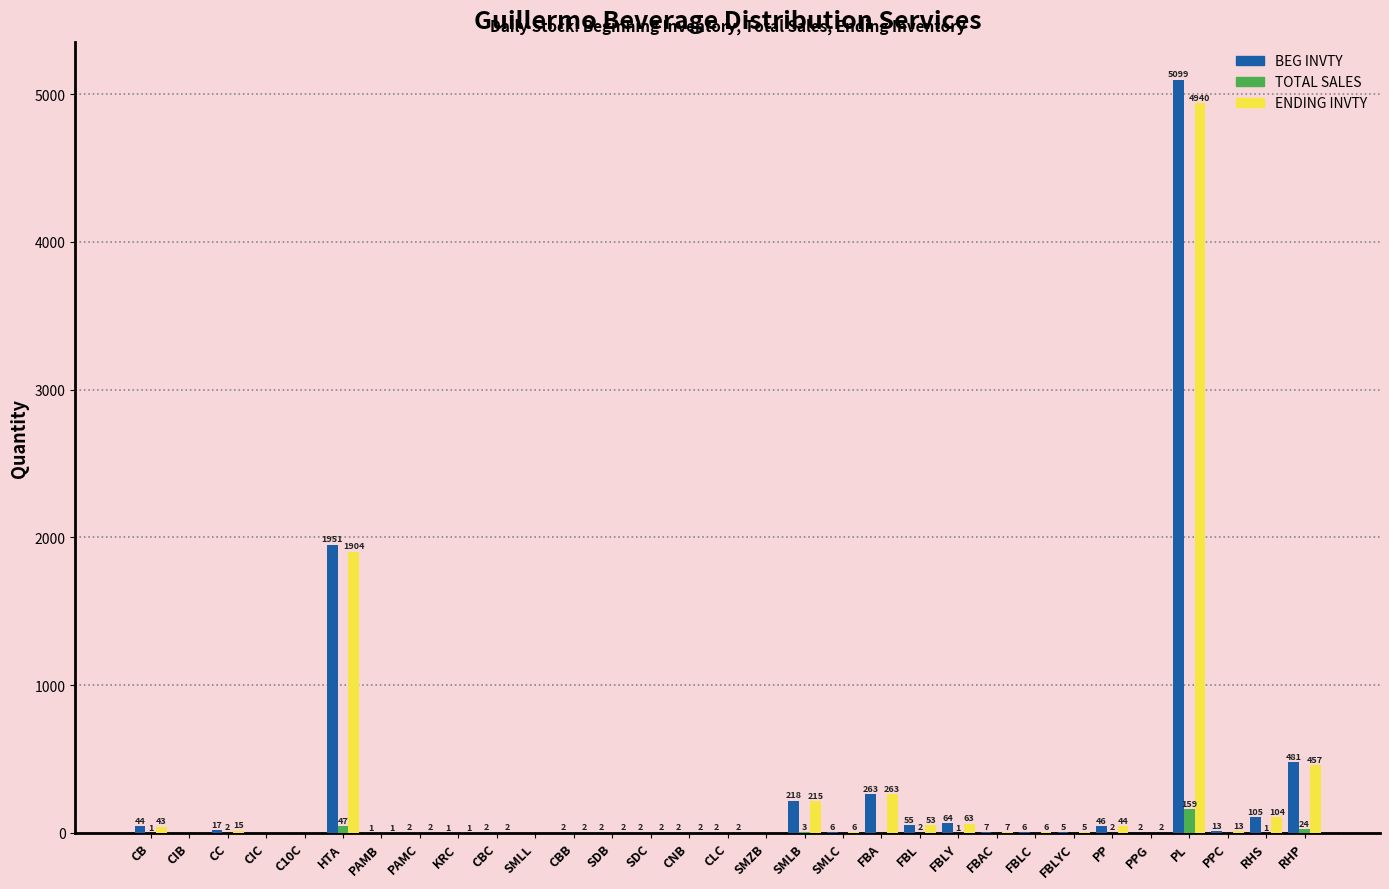

Reading right to left, list all the values displayed in this chart.

BEG INVTY: RHP=481	RHS=105	PPC=13	PL=5099	PPG=2	PP=46	FBLYC=5	FBLC=6	FBAC=7	FBLY=64	FBL=55	FBA=263	SMLC=6	SMLB=218	SMZB=0	CLC=2	CNB=2	SDC=2	SDB=2	CBB=2	SMLL=0	CBC=2	KRC=1	PAMC=2	PAMB=1	HTA=1951	C10C=0	CIC=0	CC=17	CIB=0	CB=44
TOTAL SALES: RHP=24	RHS=1	PPC=0	PL=159	PPG=0	PP=2	FBLYC=0	FBLC=0	FBAC=0	FBLY=1	FBL=2	FBA=0	SMLC=0	SMLB=3	SMZB=0	CLC=0	CNB=0	SDC=0	SDB=0	CBB=0	SMLL=0	CBC=0	KRC=0	PAMC=0	PAMB=0	HTA=47	C10C=0	CIC=0	CC=2	CIB=0	CB=1
ENDING INVTY: RHP=457	RHS=104	PPC=13	PL=4940	PPG=2	PP=44	FBLYC=5	FBLC=6	FBAC=7	FBLY=63	FBL=53	FBA=263	SMLC=6	SMLB=215	SMZB=0	CLC=2	CNB=2	SDC=2	SDB=2	CBB=2	SMLL=0	CBC=2	KRC=1	PAMC=2	PAMB=1	HTA=1904	C10C=0	CIC=0	CC=15	CIB=0	CB=43